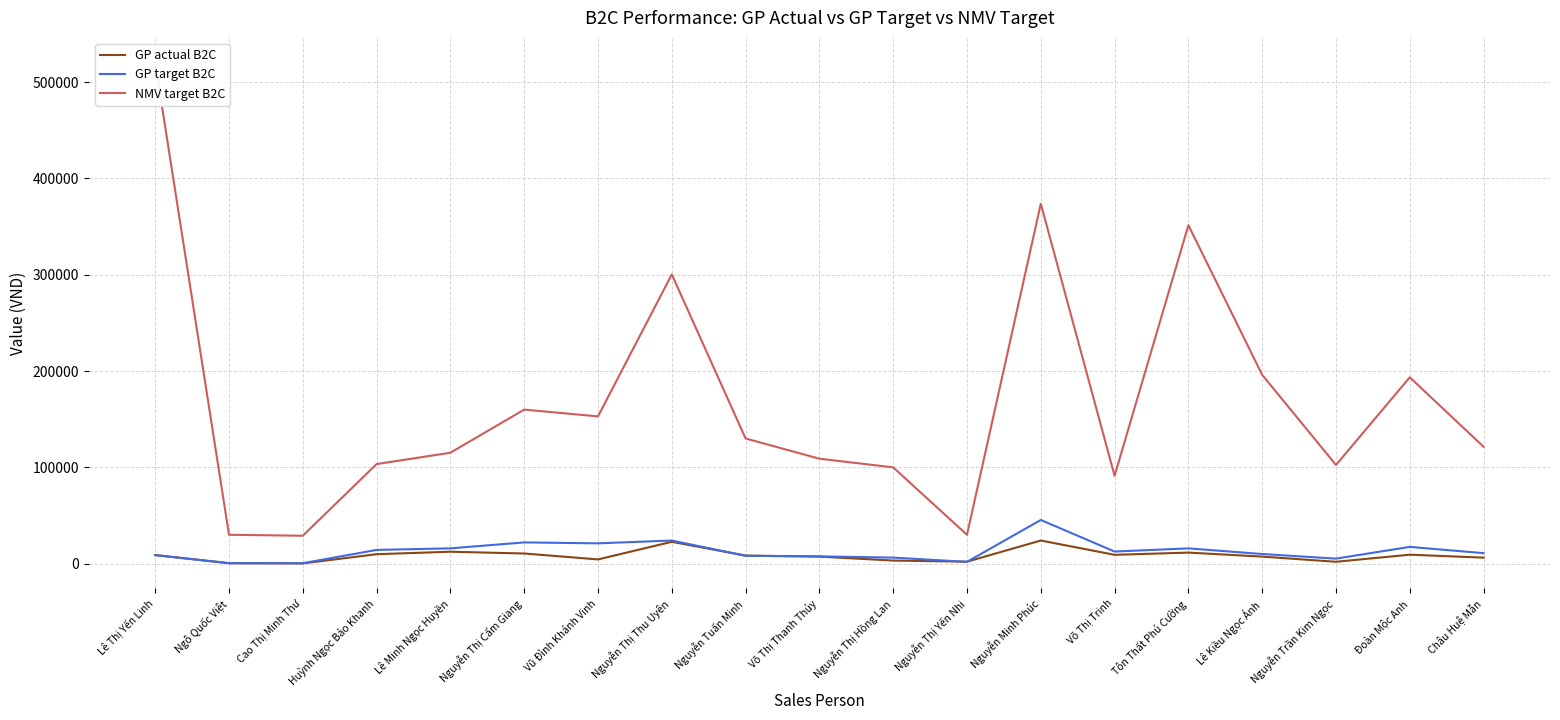

What is the total value across all series at Lê Minh Ngọc Huyền?

143493.6